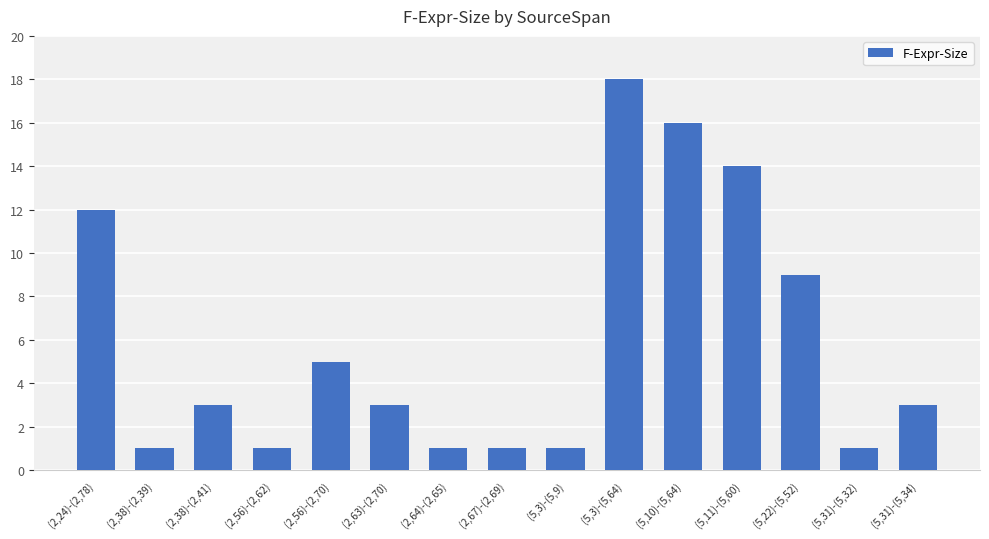

Between (2,63)-(2,70) and (5,31)-(5,32), which is larger?

(2,63)-(2,70)